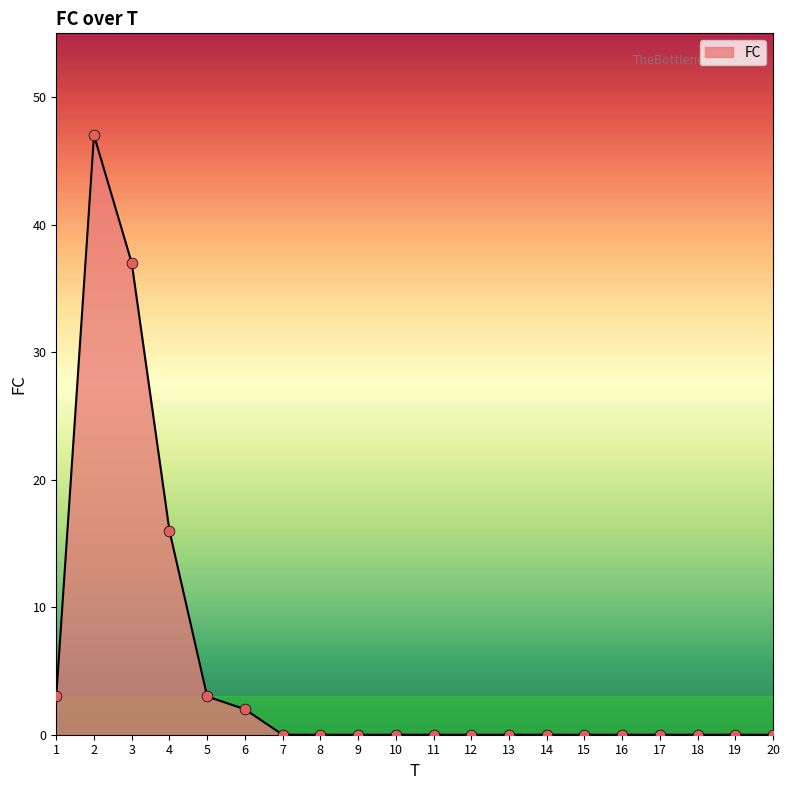

Which has a higher value, 19 or 6?

6